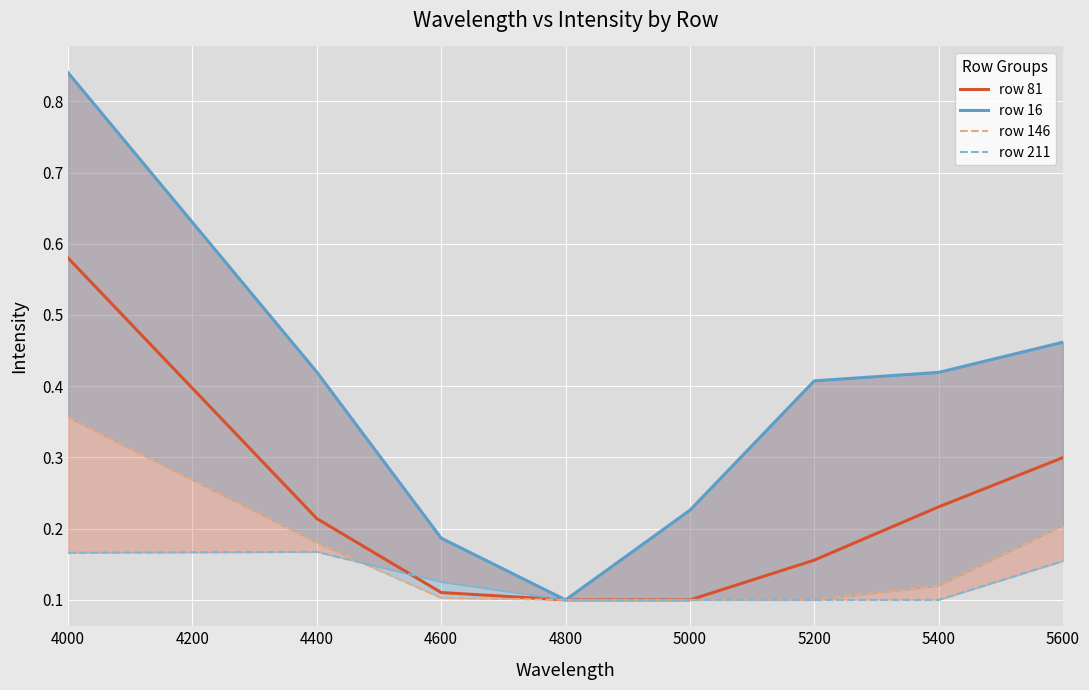

Is it true that row 81 equals 0.4 at 4400?

False